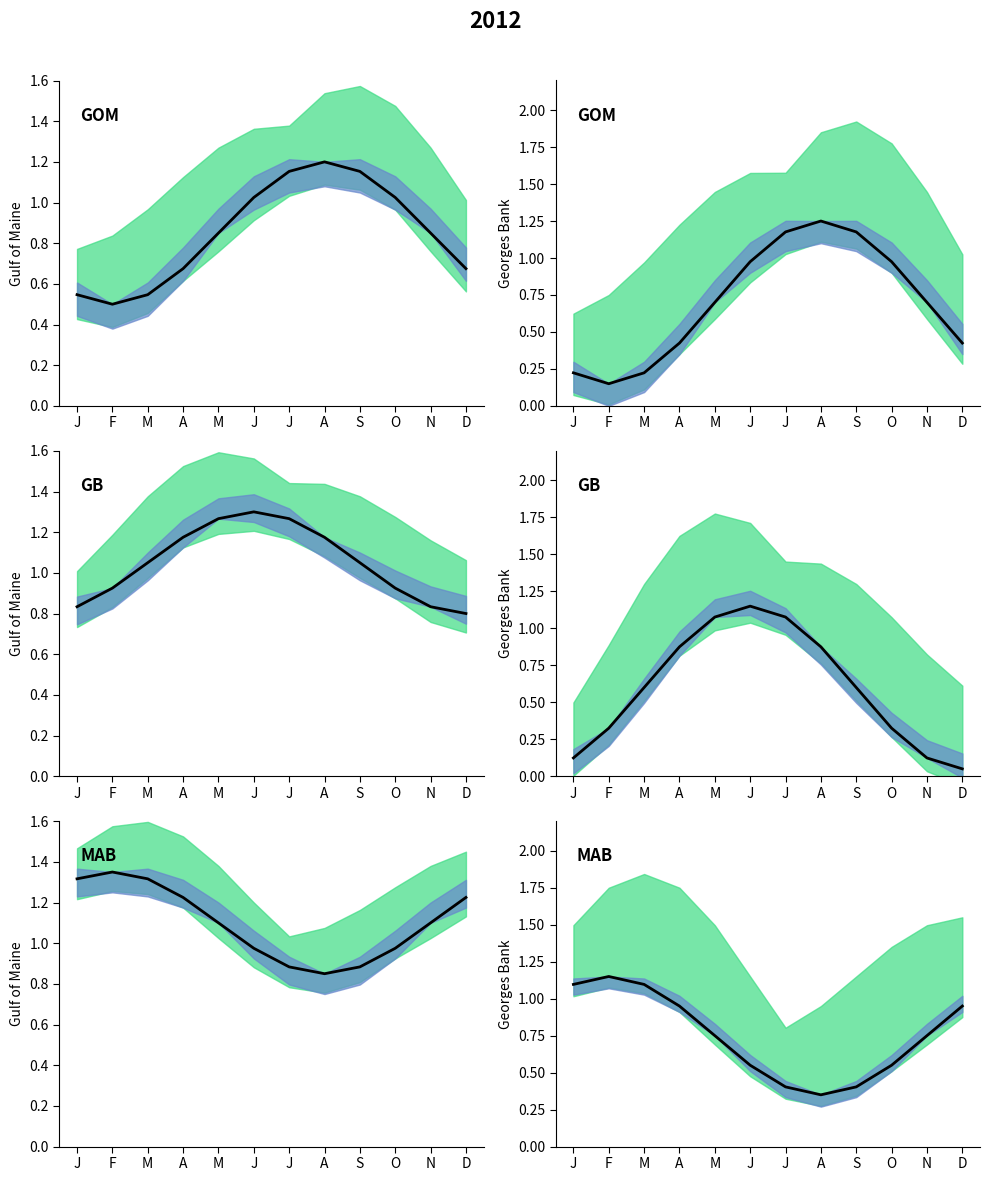

The chart shows a value of 0.2 at A. True or false?

False